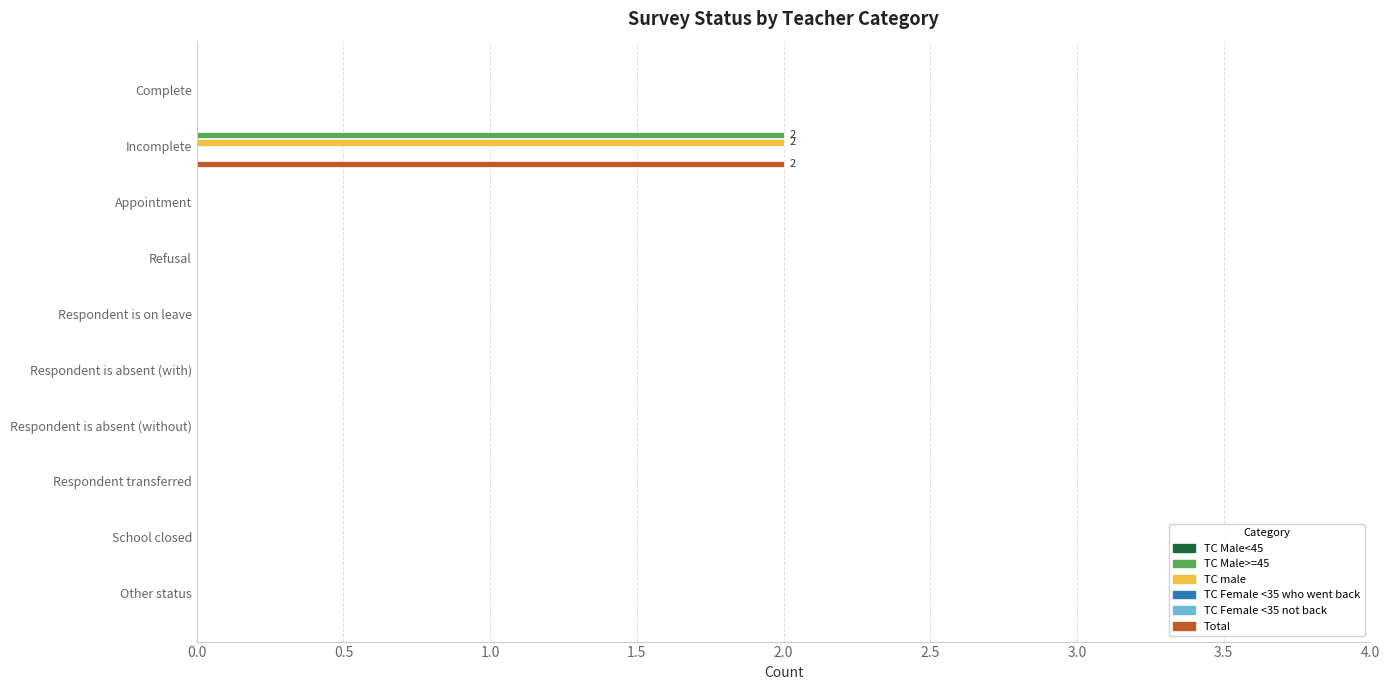

How many data points does each series have?

10